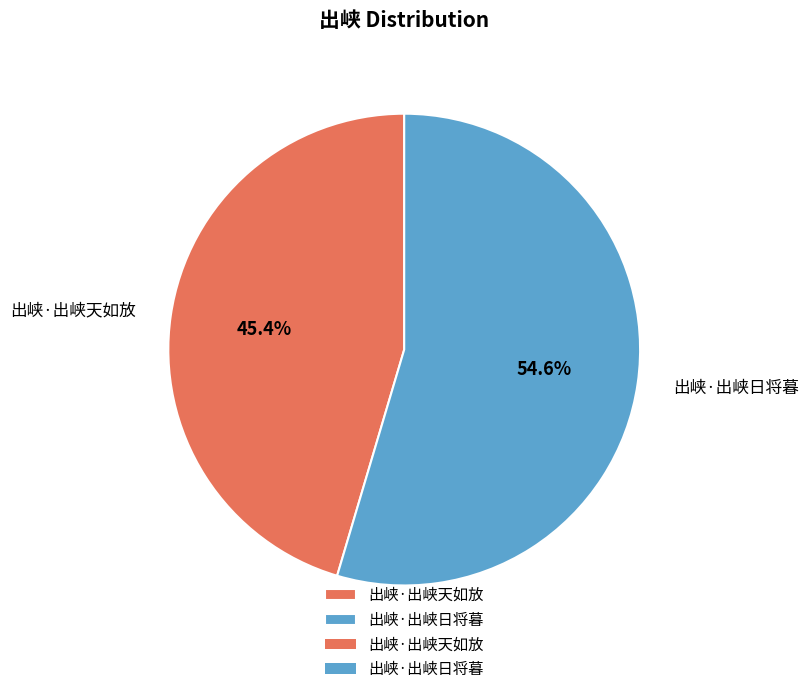

Does any single category account for the majority?

Yes